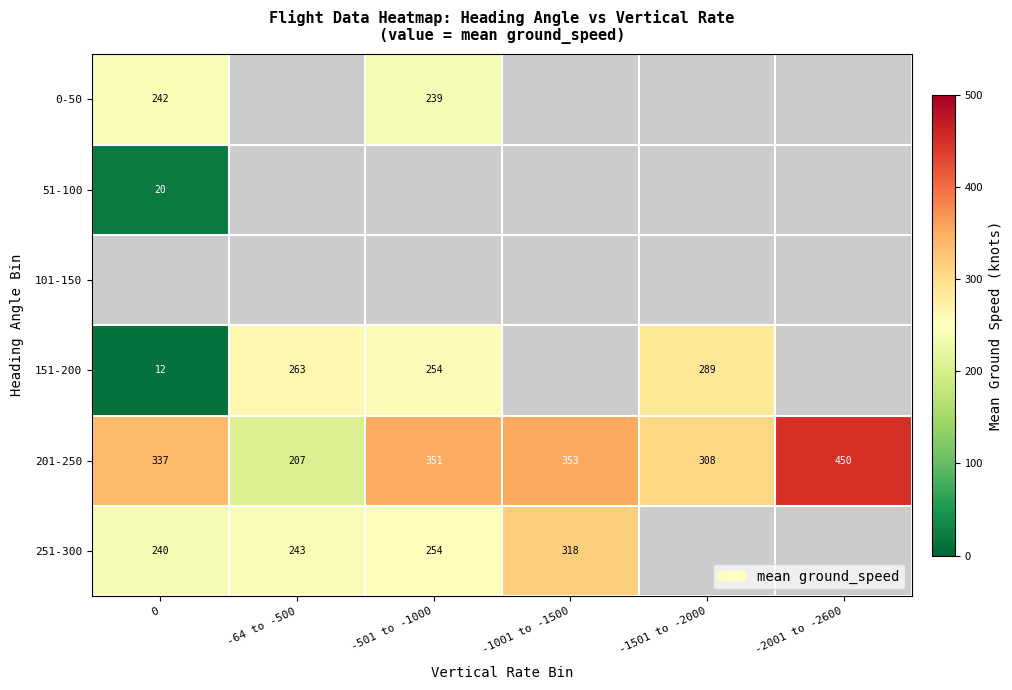

The value of 0-50 at -501 to -1000 is 376. True or false?

False